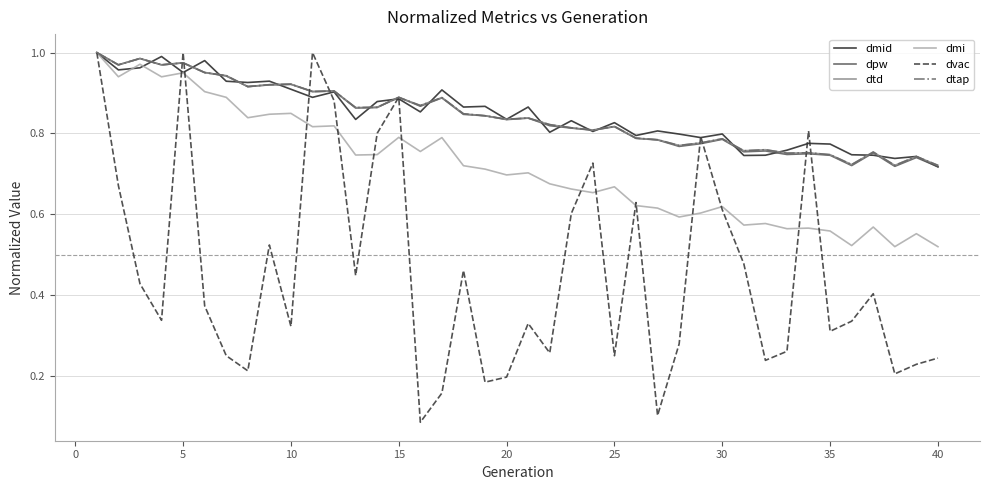

Where is dmid nearest to the value 0?

40